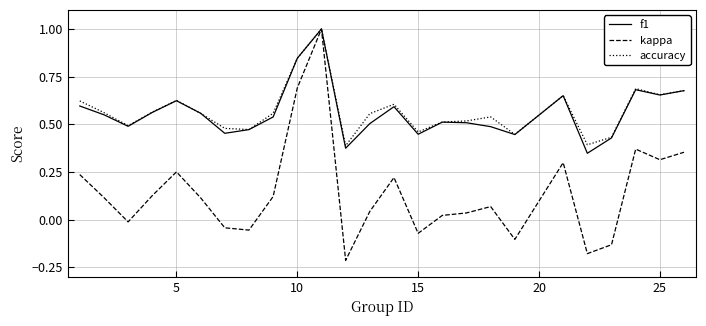

What is the maximum value for f1?

1.0